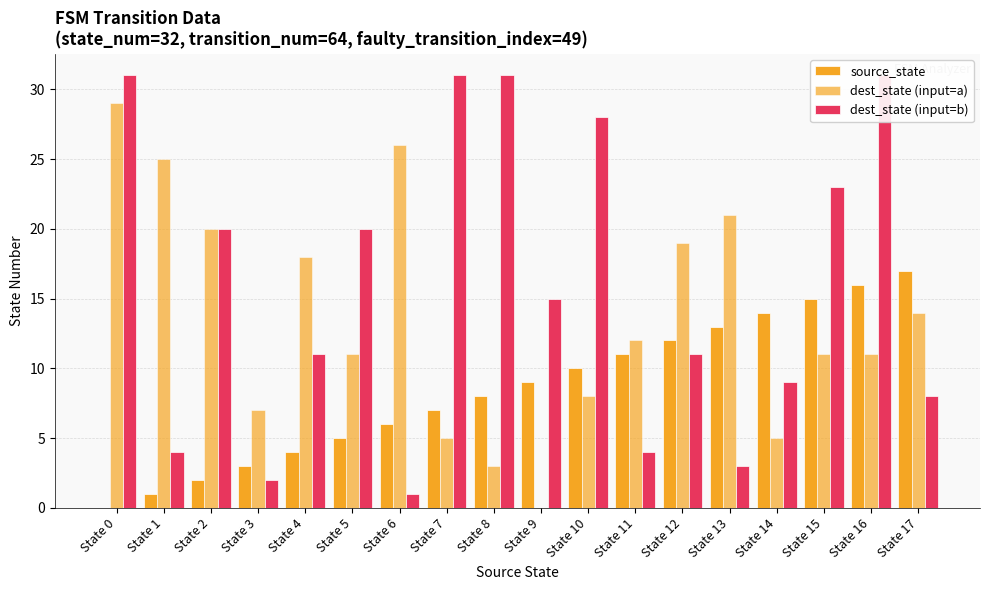

What is the difference between the maximum and second lowest values in the dest_state (input=a) series?

26